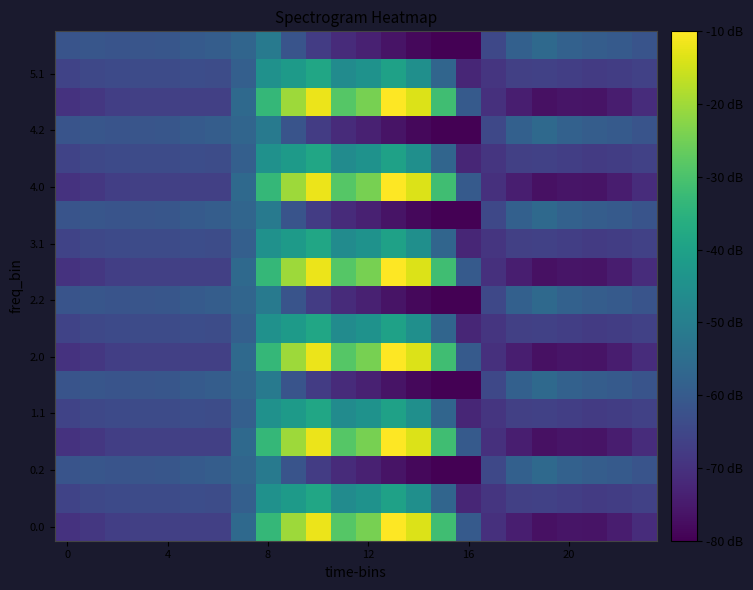

At which category is the sum across all series the highest?

10